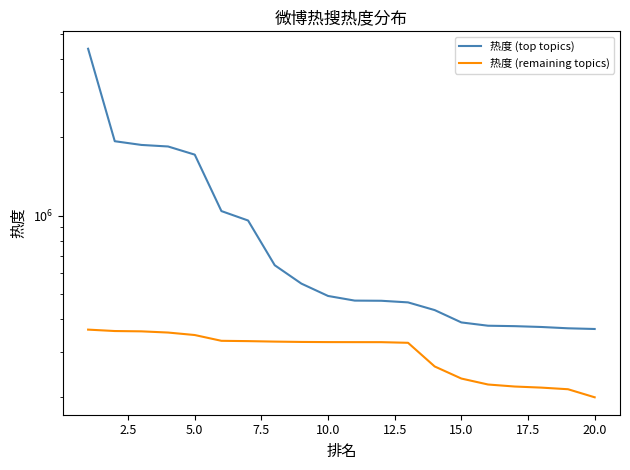

Is this an area chart (filled region under the line)?

No